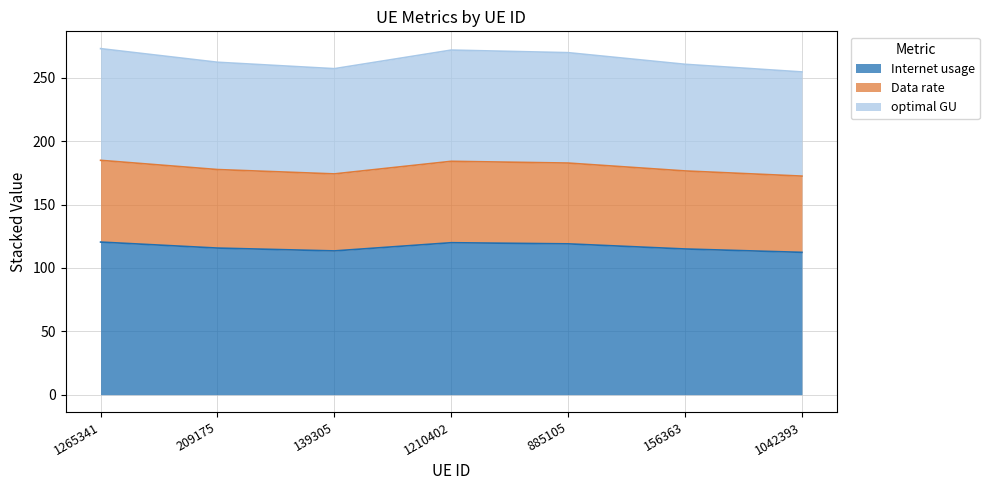

The value of Internet usage at 885105 is 163.8. True or false?

False